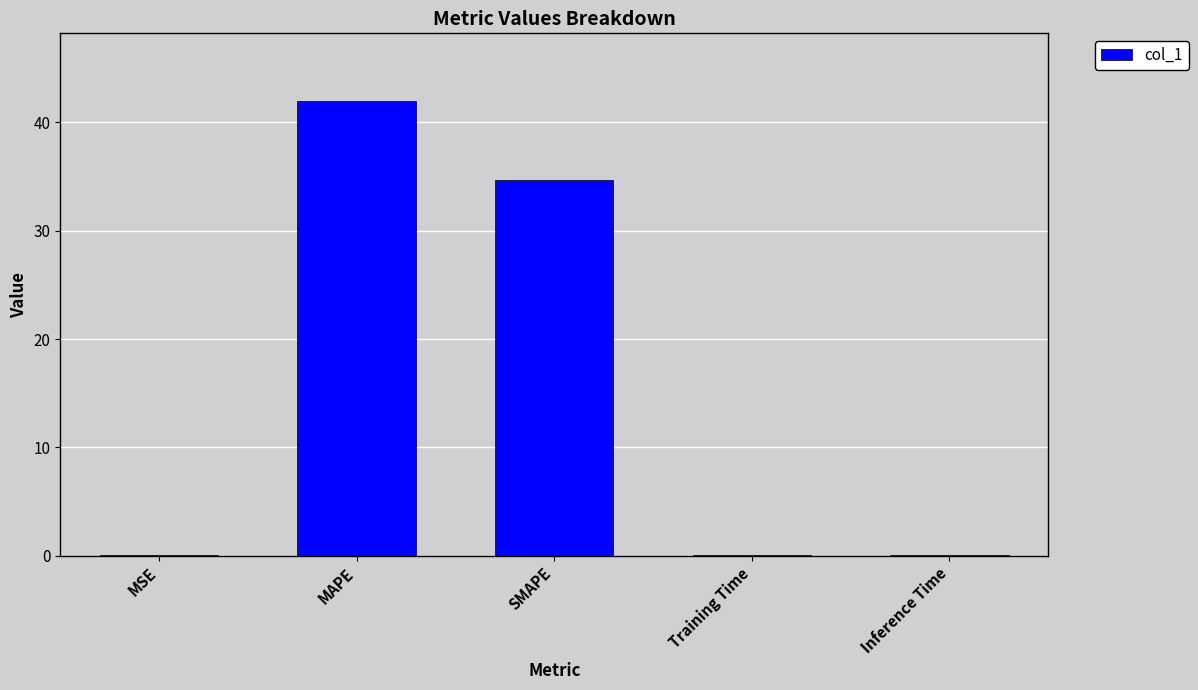

What is the sum of the values at MAPE and SMAPE?

76.6